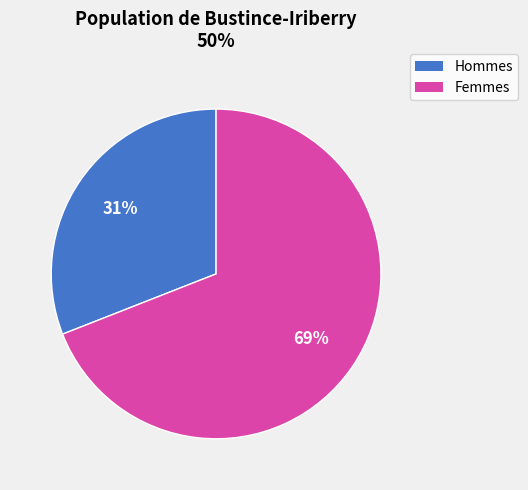

Is there a majority slice in this chart?

Yes